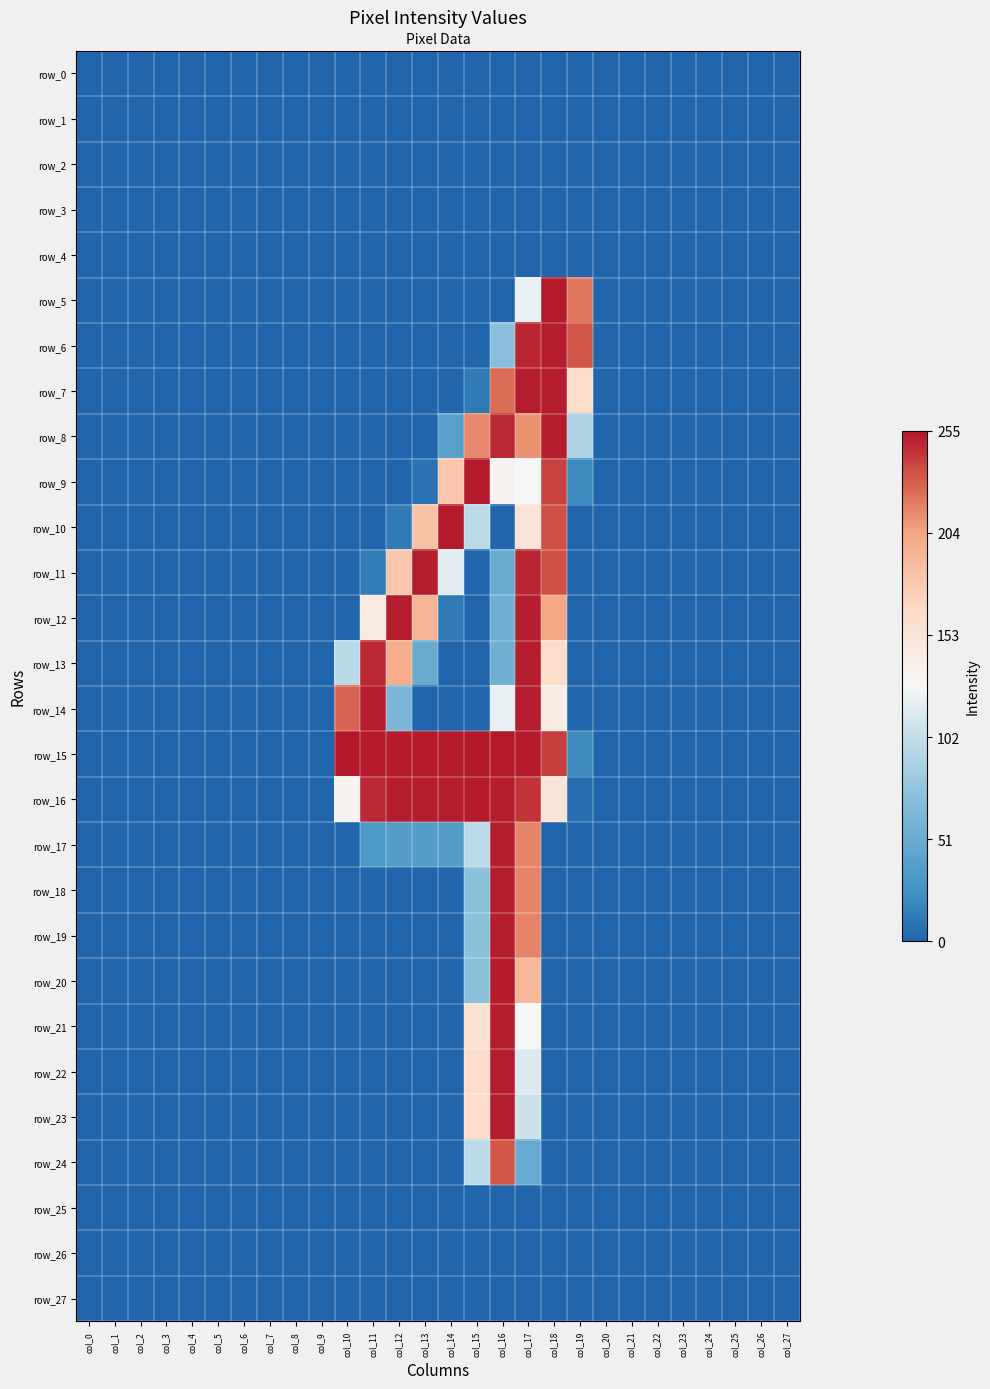

Rank the series by their maximum value, from highest to lowest.

row_15, row_5, row_9, row_10, row_16, row_20, row_6, row_7, row_8, row_11, row_12, row_13, row_14, row_17, row_18, row_19, row_21, row_22, row_23, row_24, row_0, row_1, row_2, row_3, row_4, row_25, row_26, row_27